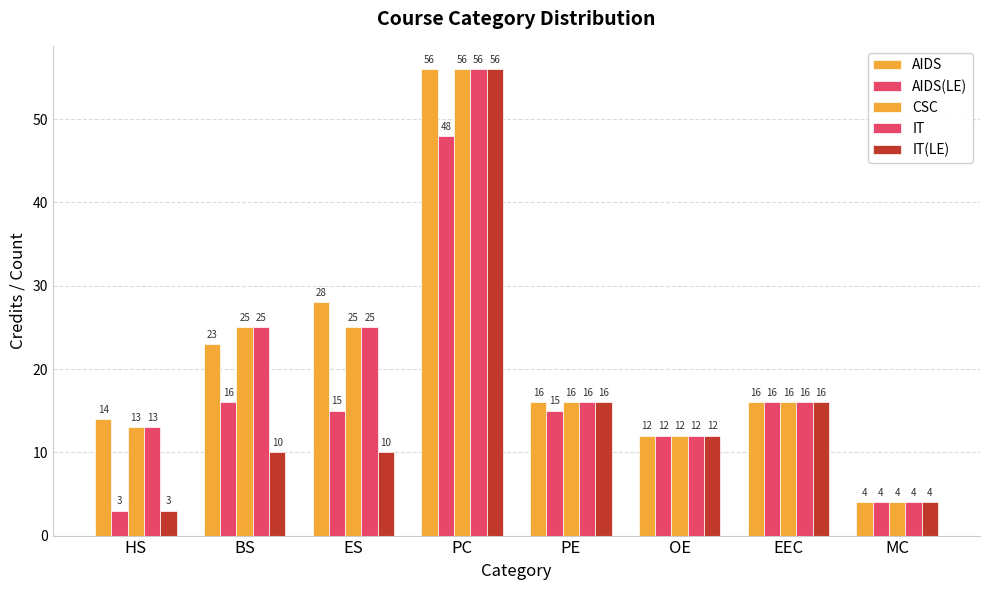

Is it true that CSC equals 38 at BS?

False